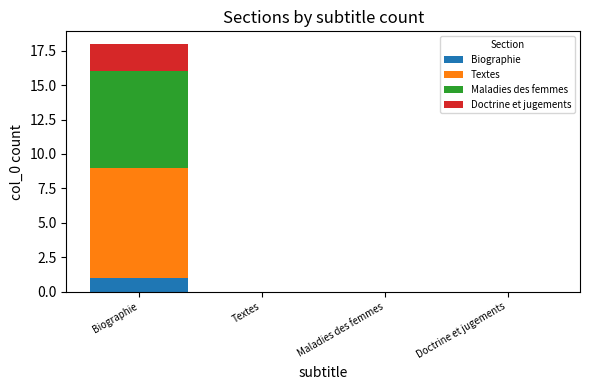

Which category has the highest value in the Biographie series?

Biographie